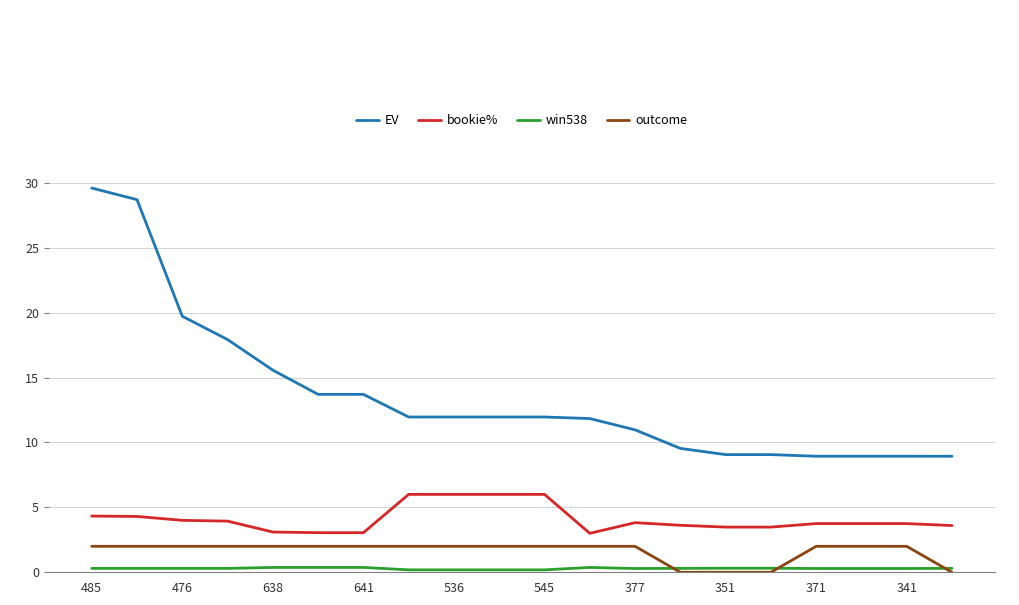

What is the sum of all outcome values?

32.0